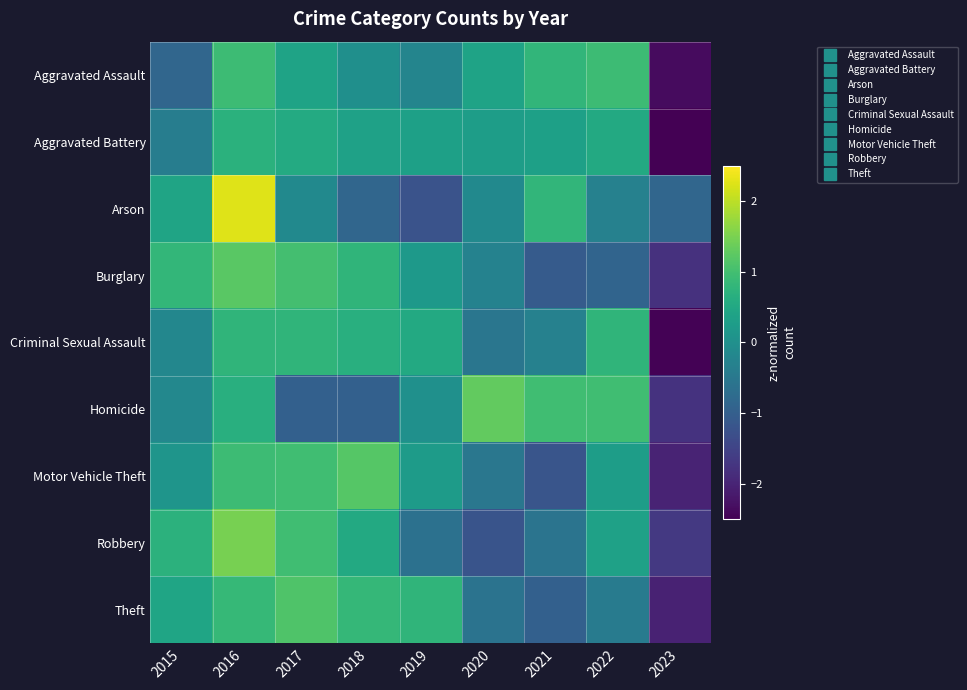

At 2019, list the series in order from smallest to largest.

Arson, Robbery, Aggravated Assault, Homicide, Burglary, Motor Vehicle Theft, Aggravated Battery, Criminal Sexual Assault, Theft